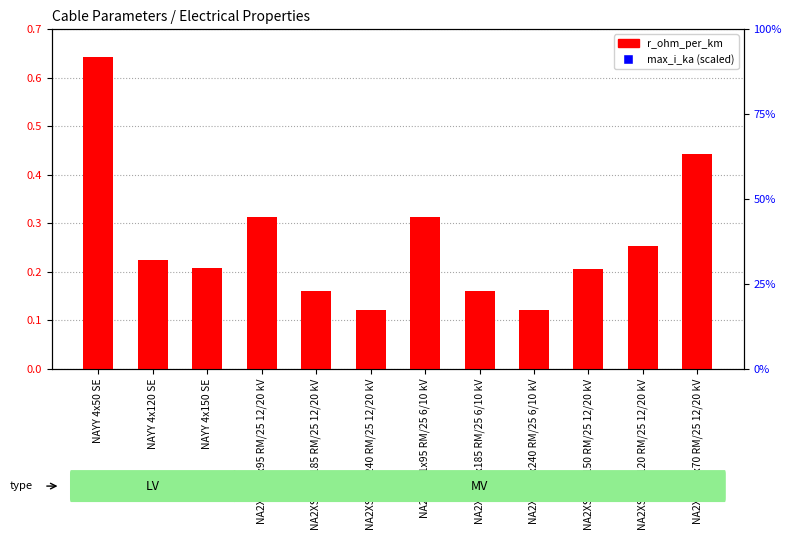

Which series reaches the minimum Y coordinate?

r_ohm_per_km